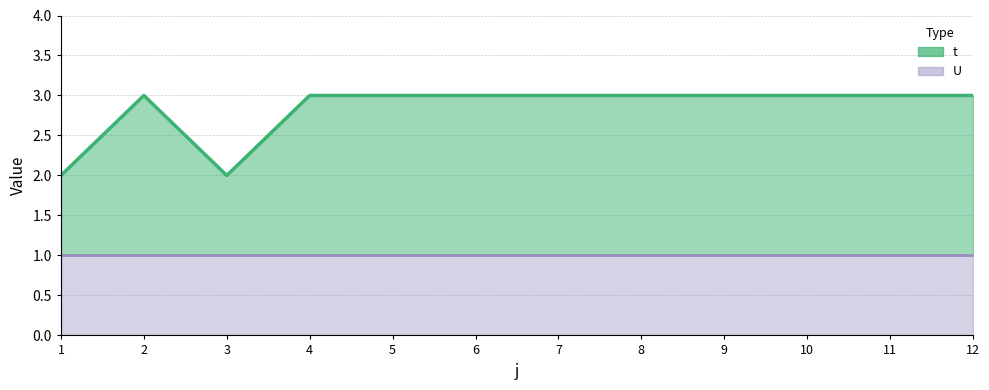

What is the average value?

3